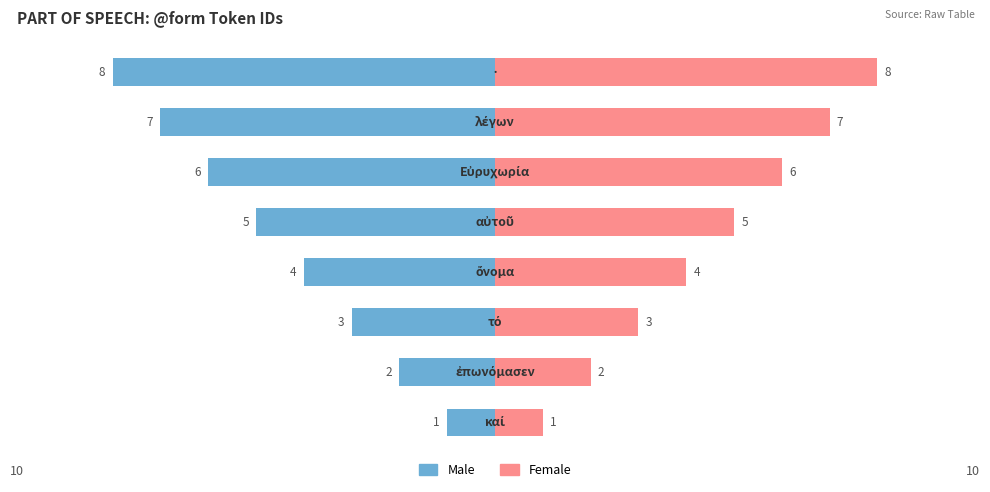

How many bars are there in total?

16